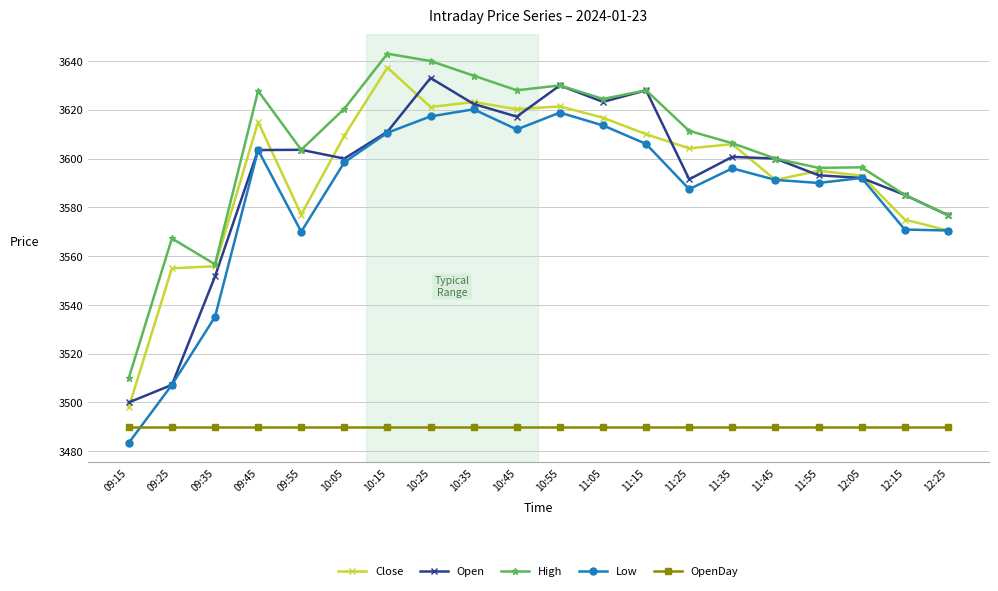

Between 10:25 and 11:35, which series saw the biggest shift?

High